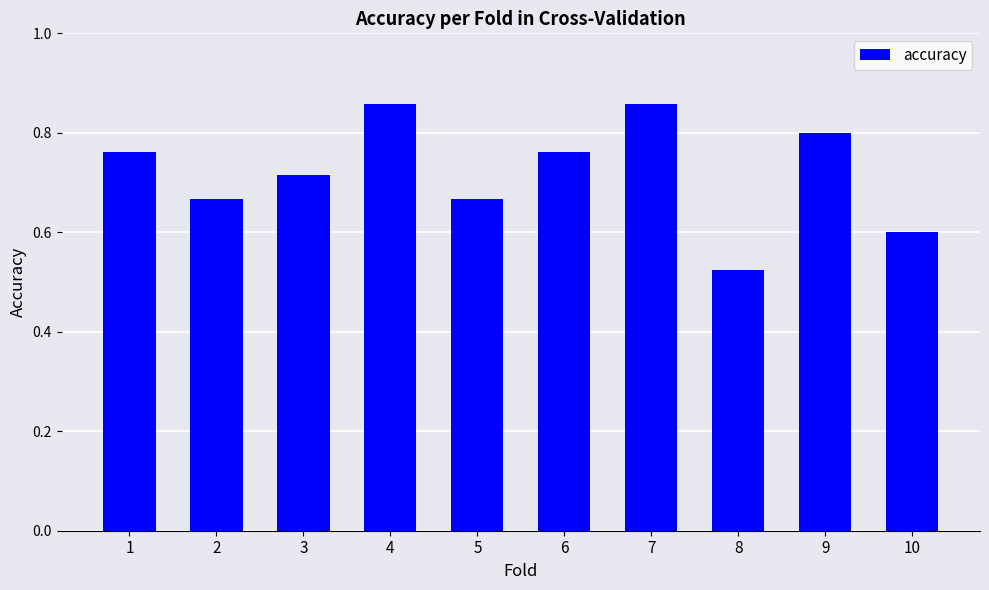

Between 3 and 8, which is larger?

3